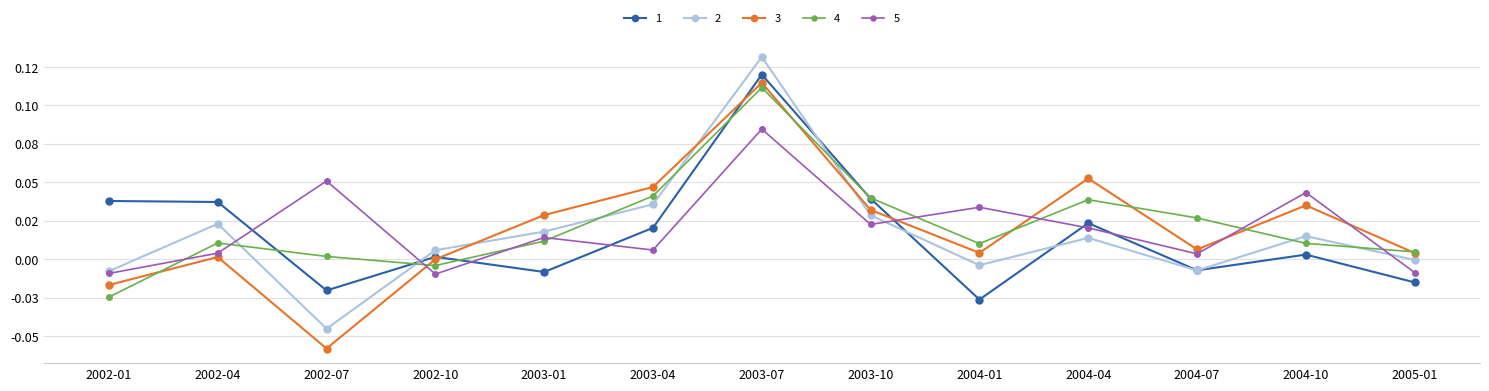

The value of 5 at 2002-10 is -0.0. True or false?

True